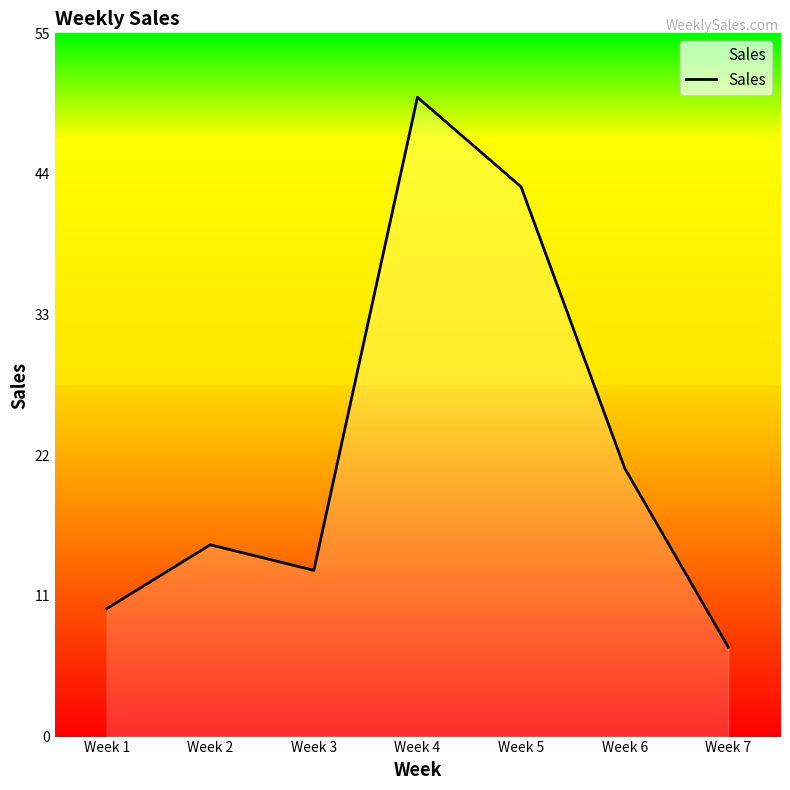

What value does the data have at Week 1, to the nearest 5?

10